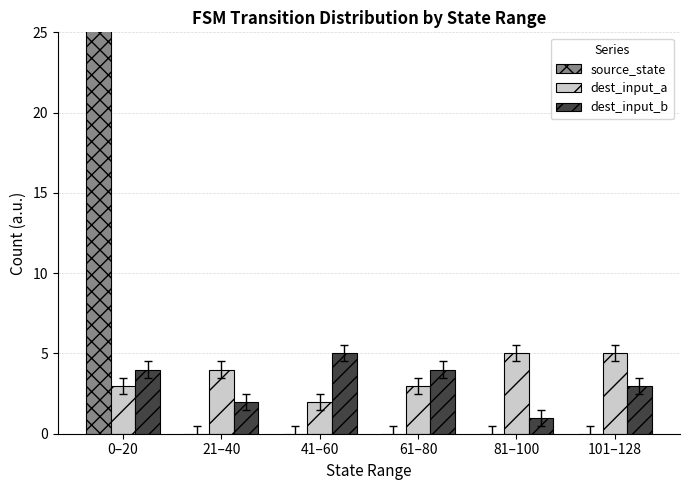

What is the value of the dest_input_b bar at the 3rd from the left?

5